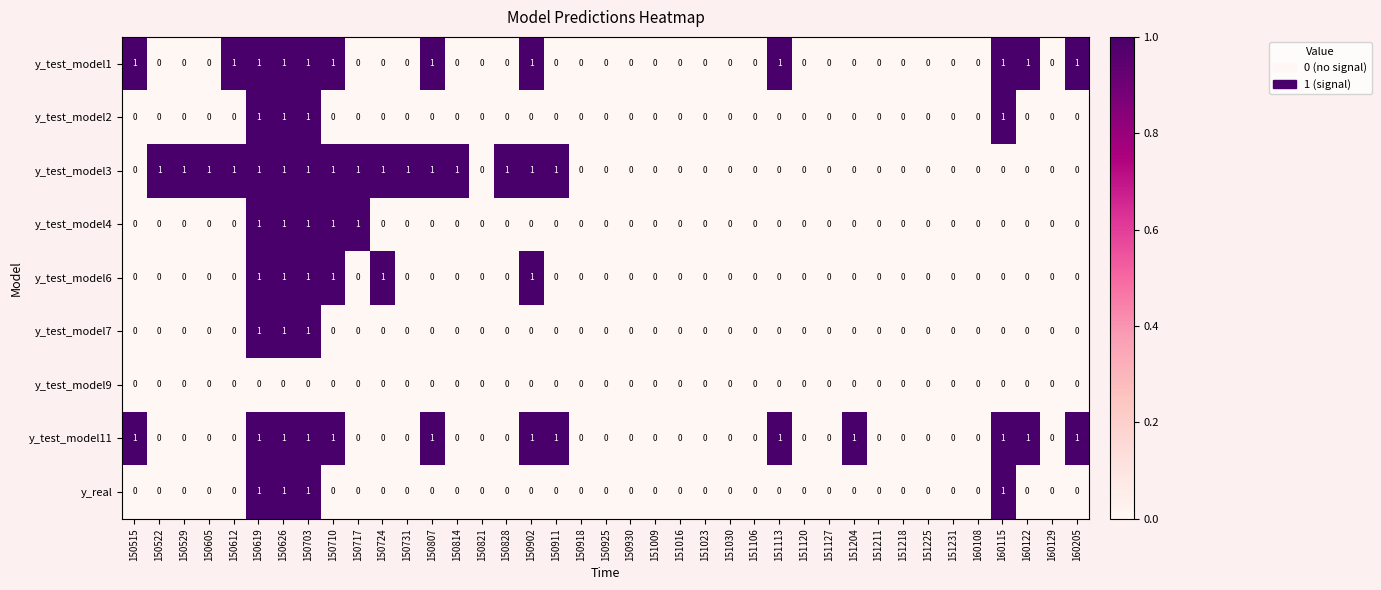

Count the y_test_model3 values in the range 0 to 1.

39